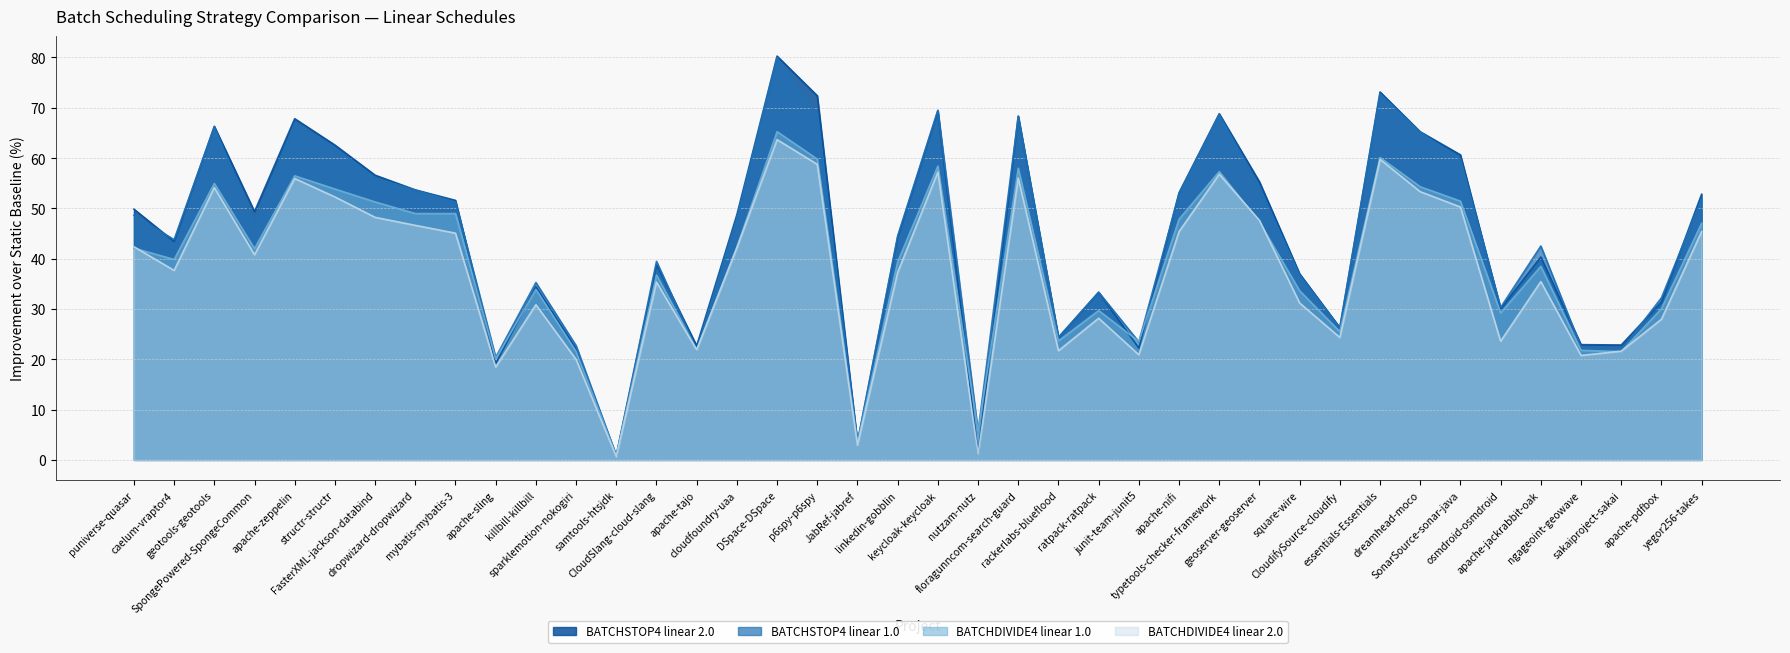

What is the maximum value for BATCHDIVIDE4 linear 1.0?

65.2